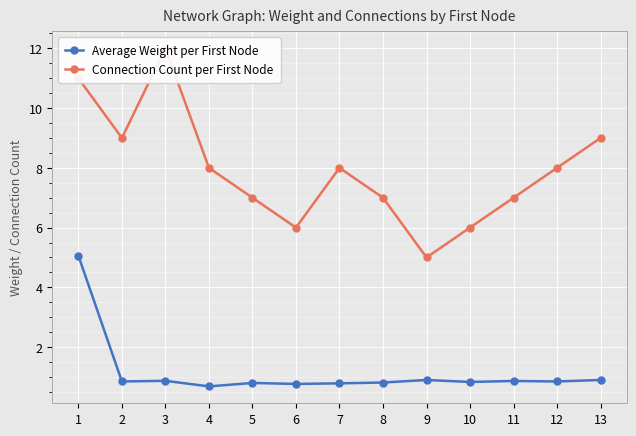

What are all the series names shown in the legend?

Average Weight per First Node, Connection Count per First Node